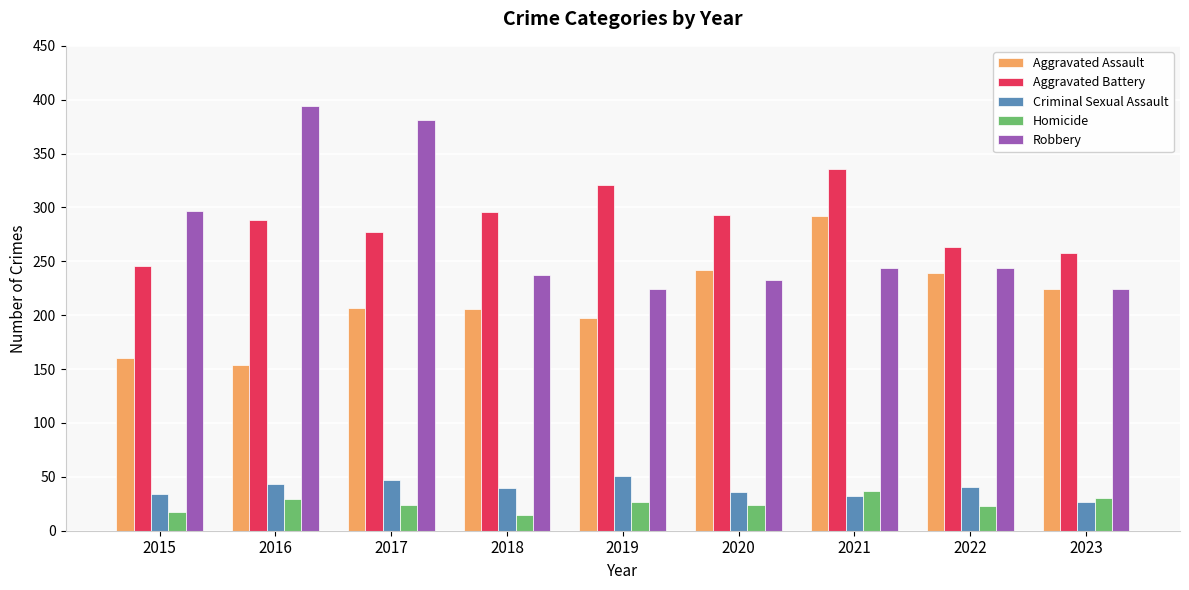

What is the smallest value displayed?

15